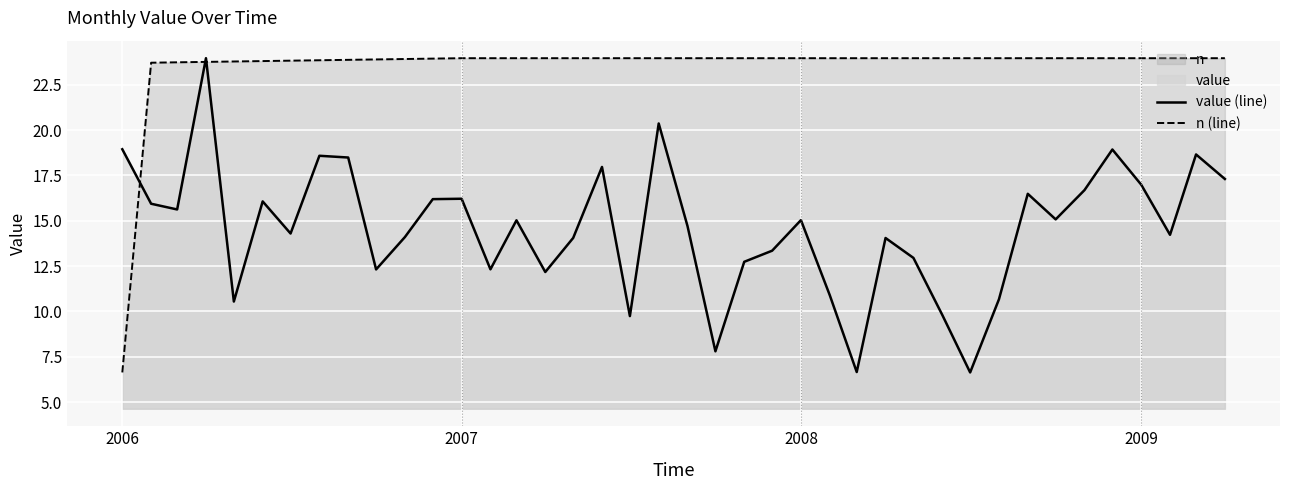

Reading left to right, list all the values displayed in this chart.

value (line): 18.9	15.9	15.6	24.0	10.5	16.1	14.3	18.6	18.5	12.3	14.1	16.2	16.2	12.3	15.0	12.2	14.1	18.0	9.7	20.4	14.7	7.8	12.7	13.3	15.0	10.9	6.7	14.0	13.0	9.8	6.6	10.7	16.5	15.1	16.7	18.9	17.0	14.2	18.7	17.3
n (line): 6.6	23.7	23.7	23.8	23.8	23.8	23.8	23.8	23.9	23.9	23.9	23.9	24.0	24.0	24.0	24.0	24.0	24.0	24.0	24.0	24.0	24.0	24.0	24.0	24.0	24.0	24.0	24.0	24.0	24.0	24.0	24.0	24.0	24.0	24.0	24.0	24.0	24.0	24.0	24.0